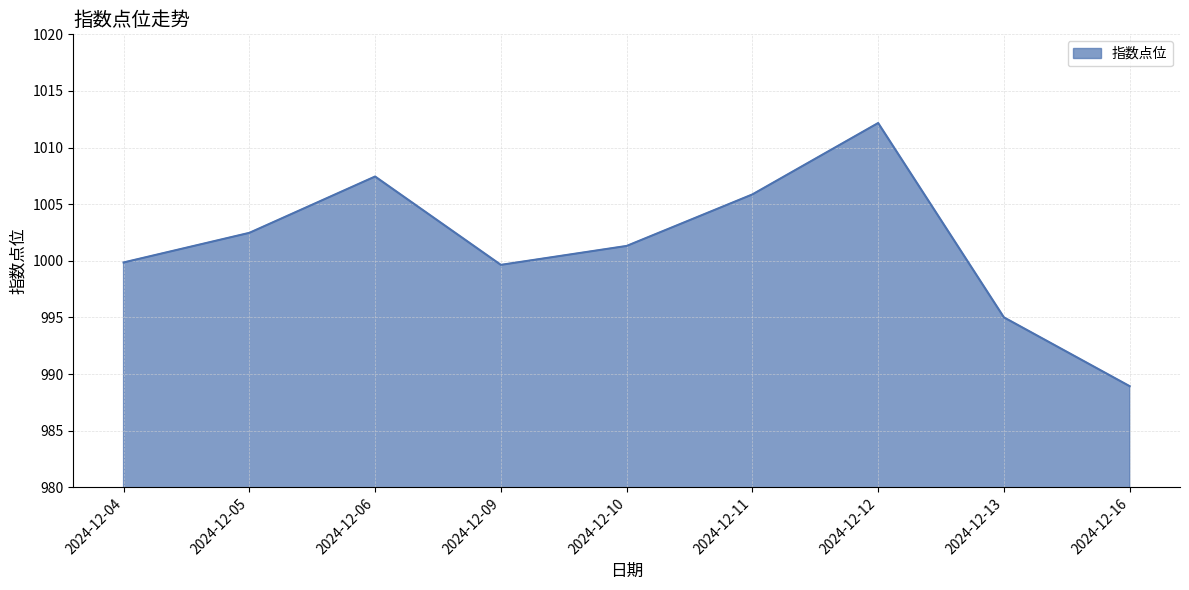

At which category does the data reach its first local peak?

2024-12-06